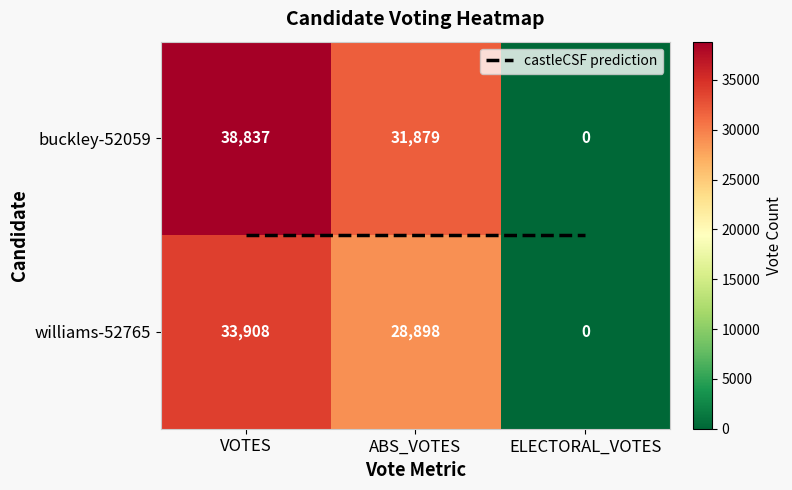

What is the spread (max minus min) of values at VOTES?

4929